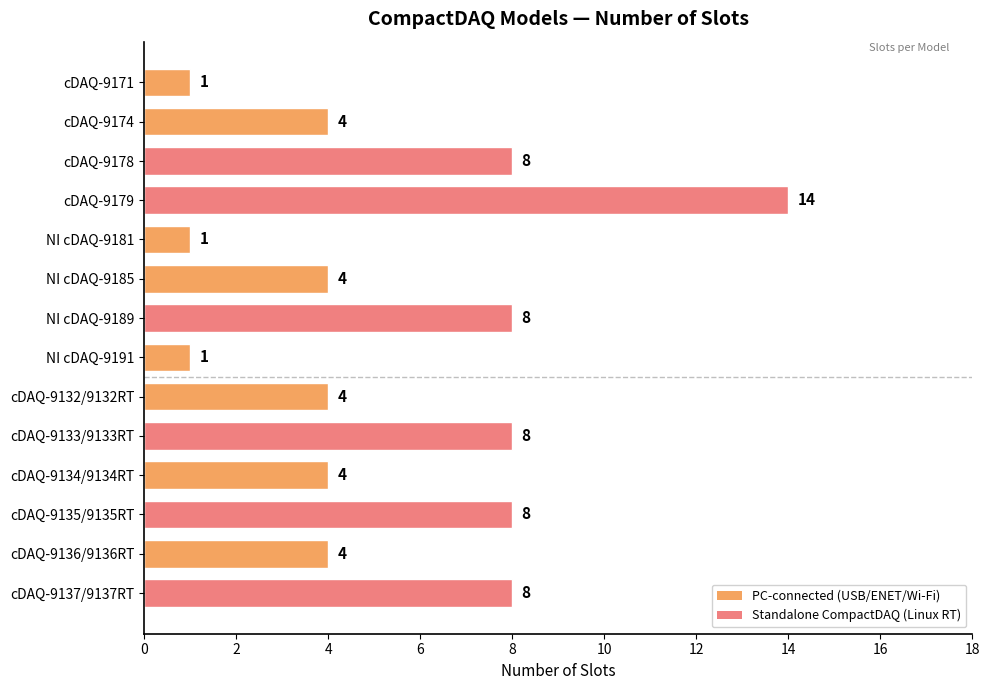

What is the label of the 12th bar from the top?

cDAQ-9135/9135RT